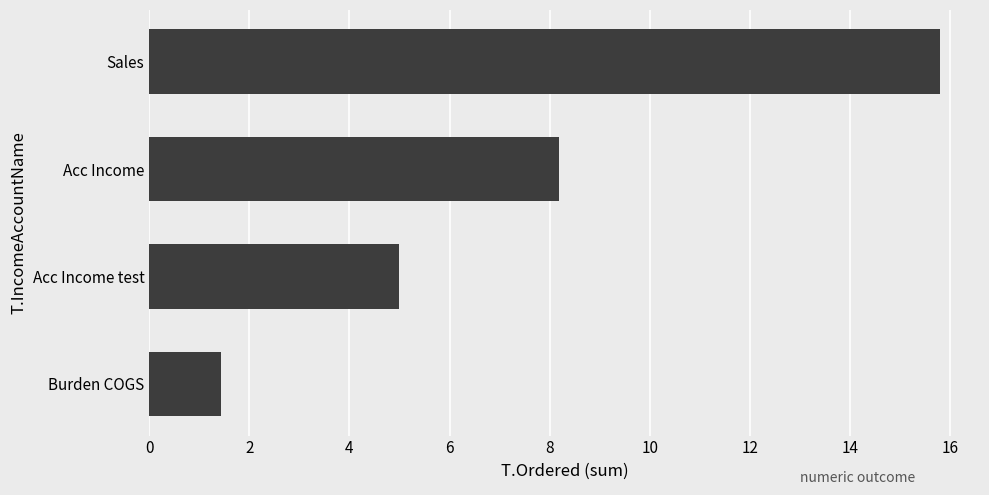

What is the difference between the maximum and minimum values?

14.4